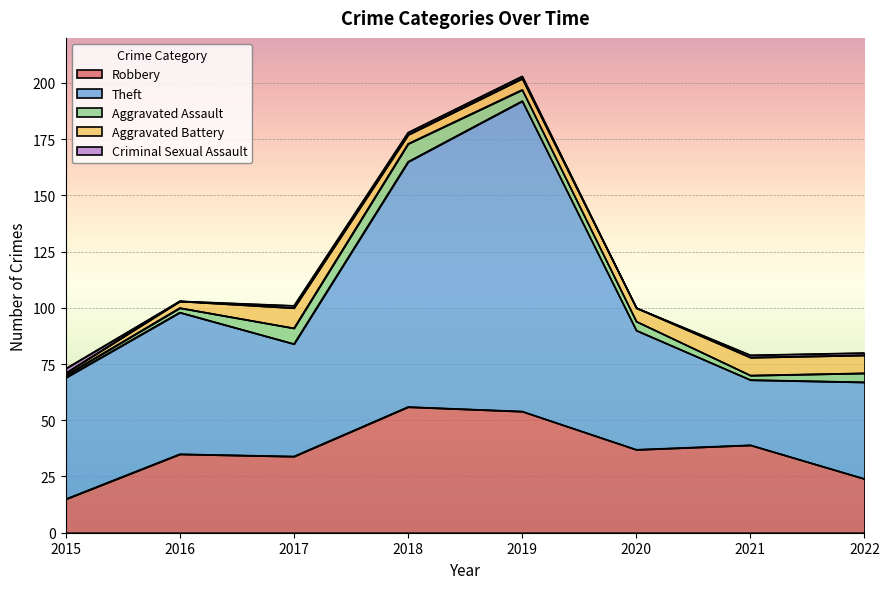

Where is Aggravated Assault nearest to the value 4?

2020